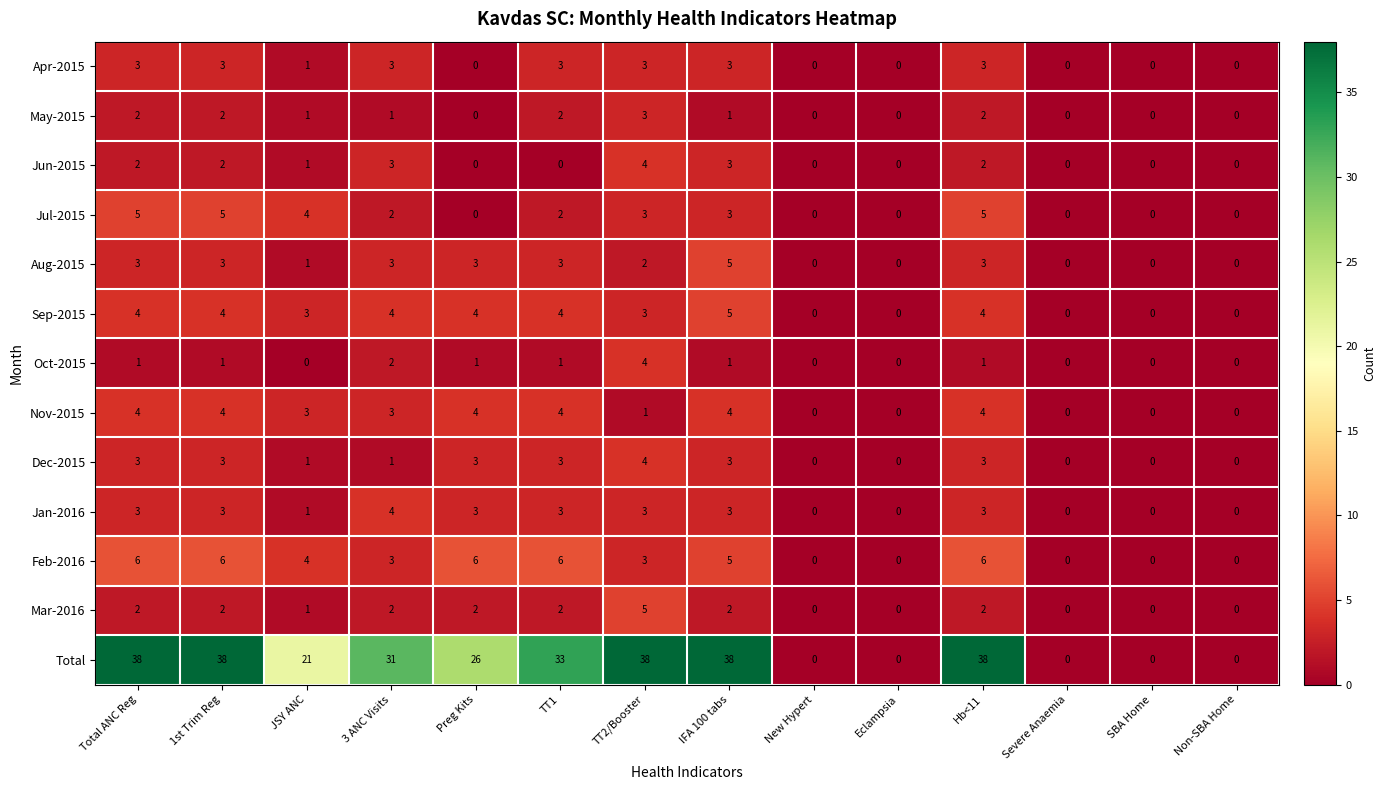

What is the total value across all series at IFA 100 tabs?

76